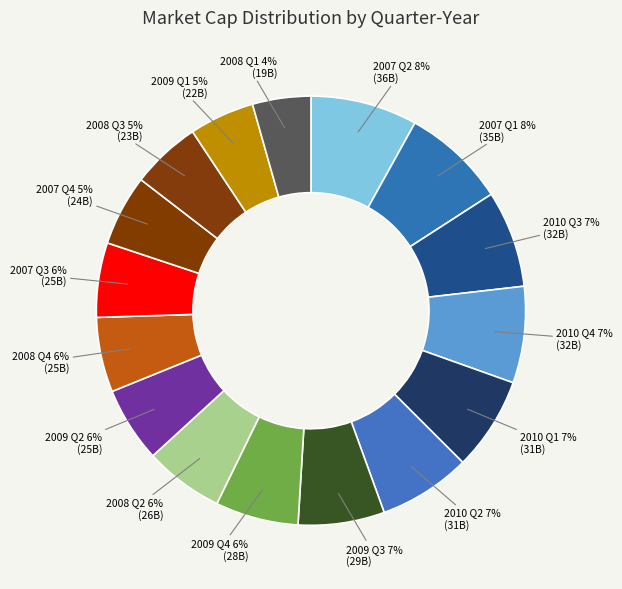

Is there any slice that represents more than half of the pie?

No